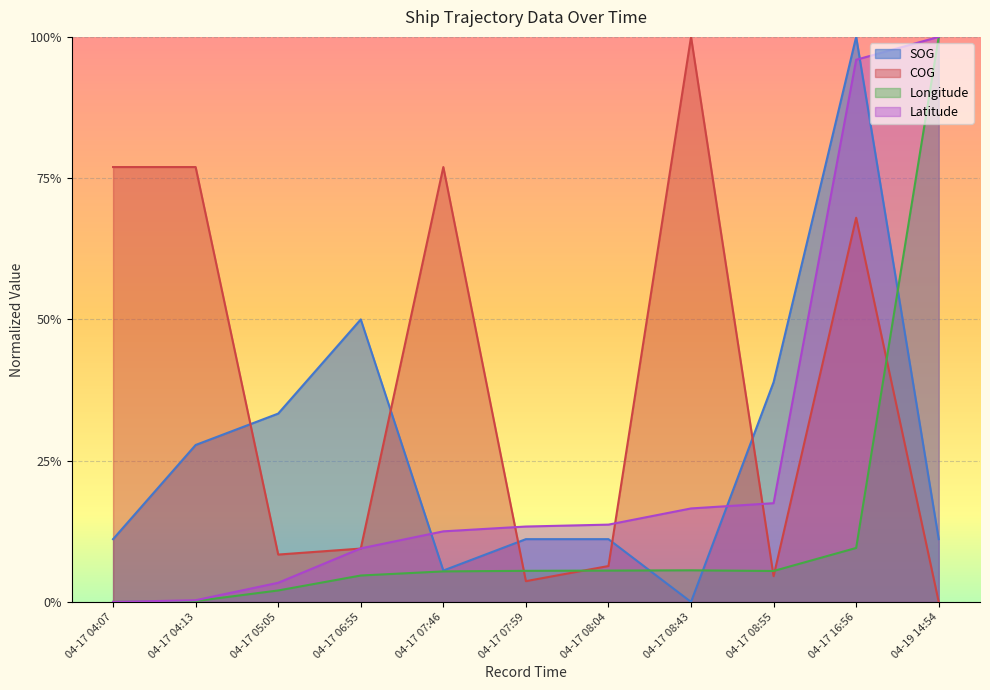

True or false: Longitude has a value of 0.1 at 04-17 16:56.

True